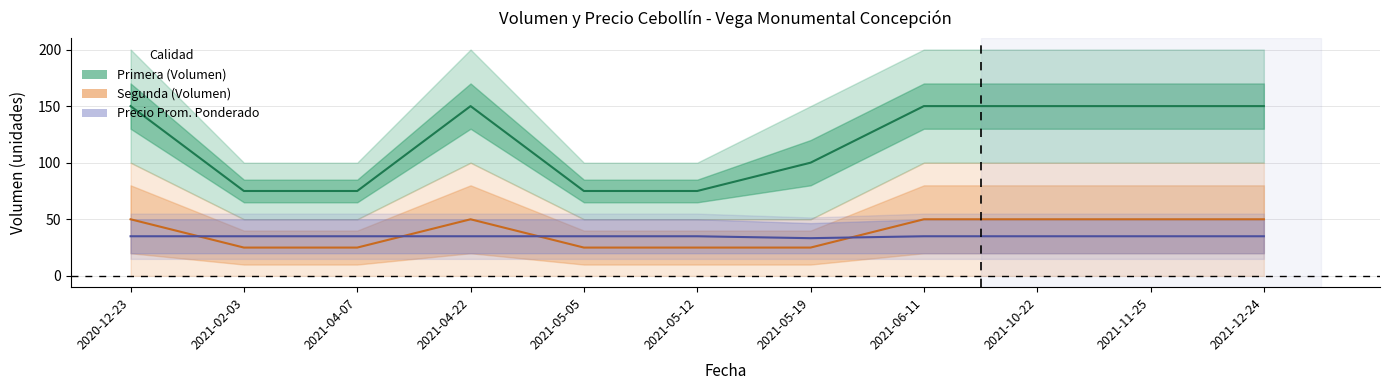

What is the difference between the second highest and second lowest values in the Primera_Volumen series?

75.0